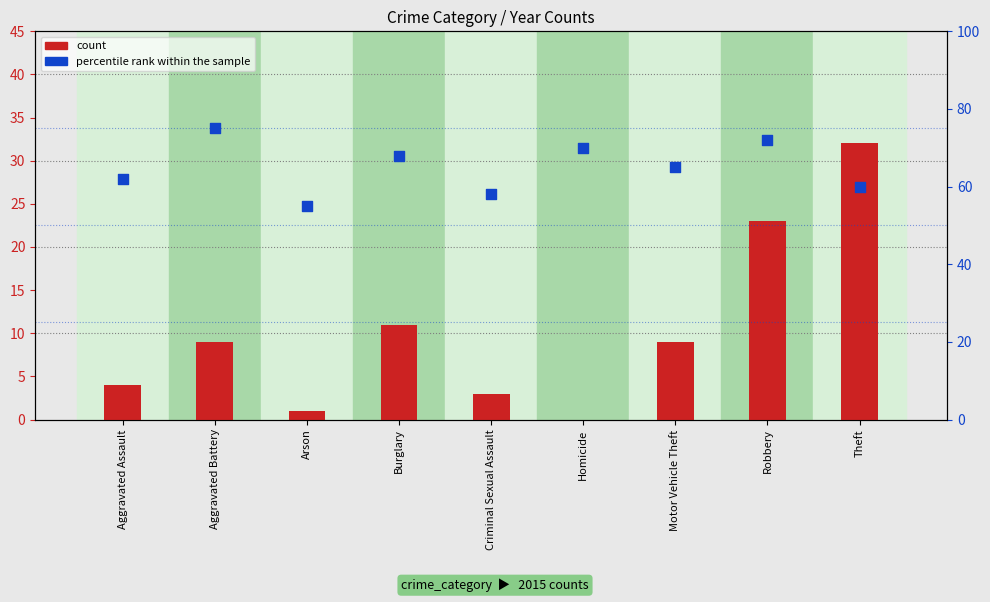

What is the total value across all series at Aggravated Battery?

84